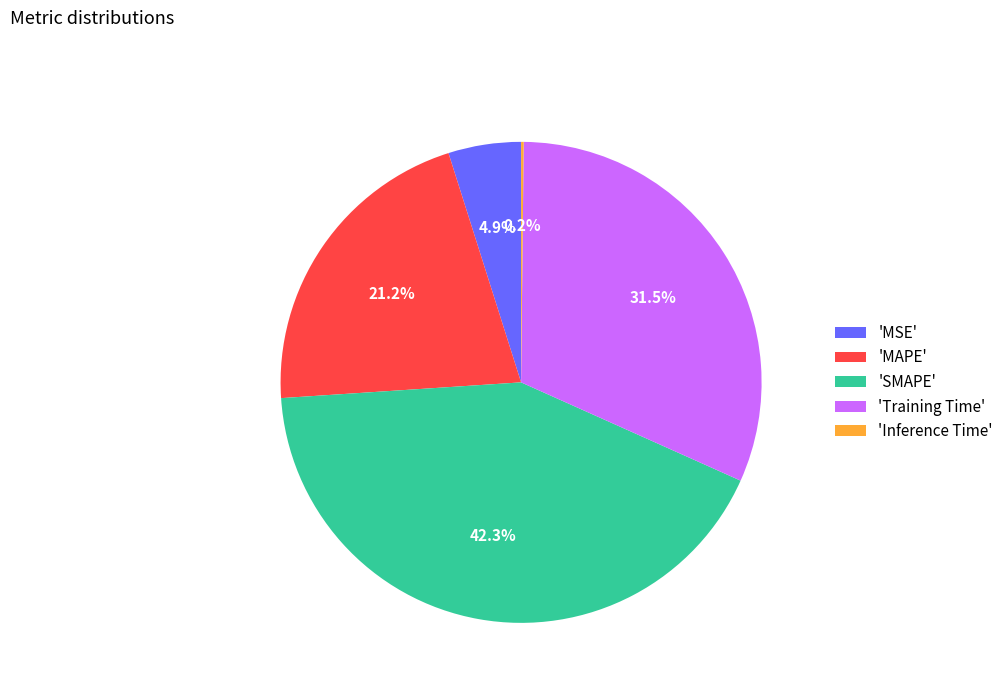

Which category has the biggest portion of the pie?

'SMAPE'